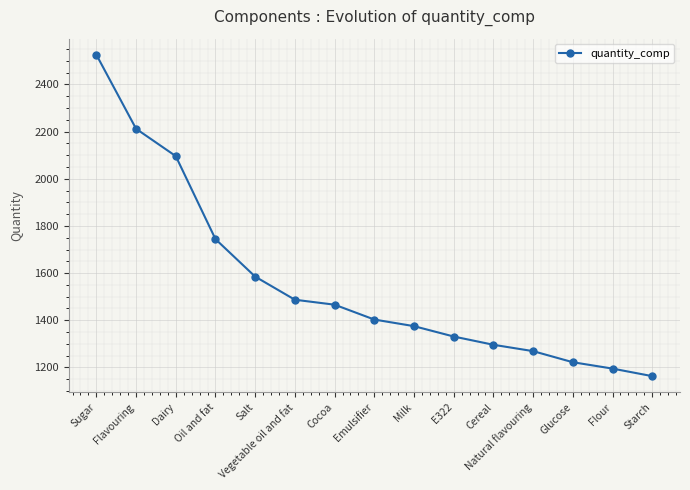

List the labels in order of value, largest first.

Sugar, Flavouring, Dairy, Oil and fat, Salt, Vegetable oil and fat, Cocoa, Emulsifier, Milk, E322, Cereal, Natural flavouring, Glucose, Flour, Starch